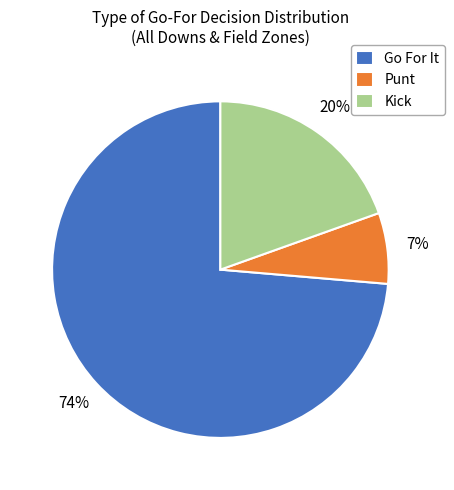

Between Kick and Go For It, which is larger?

Go For It